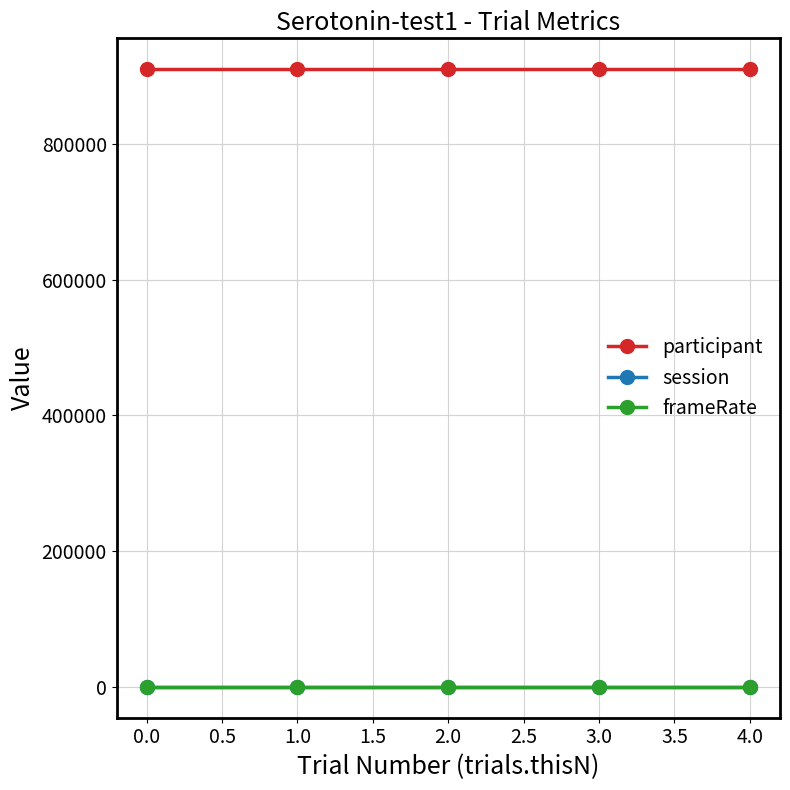

True or false: session has more than 2 points higher than both neighbors.

False